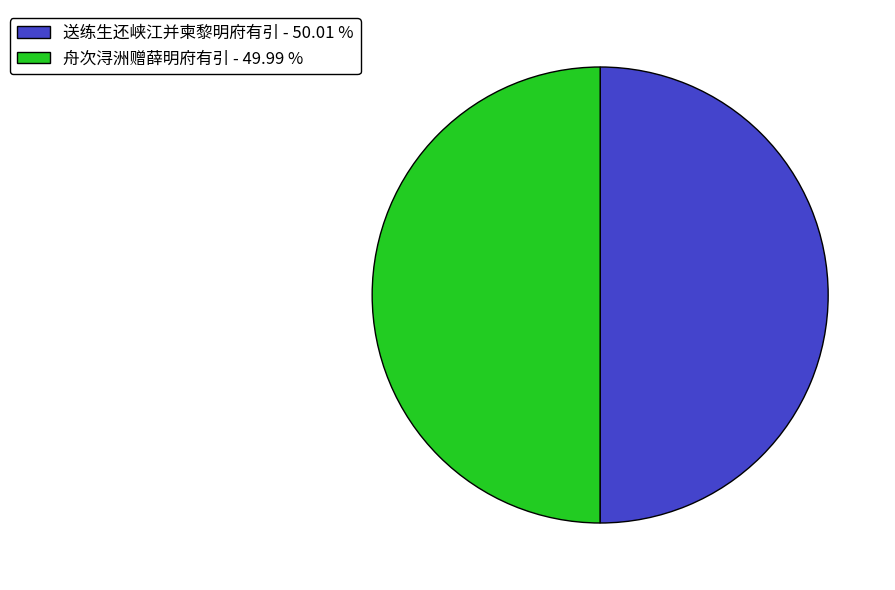

How many segments does this pie chart have?

2